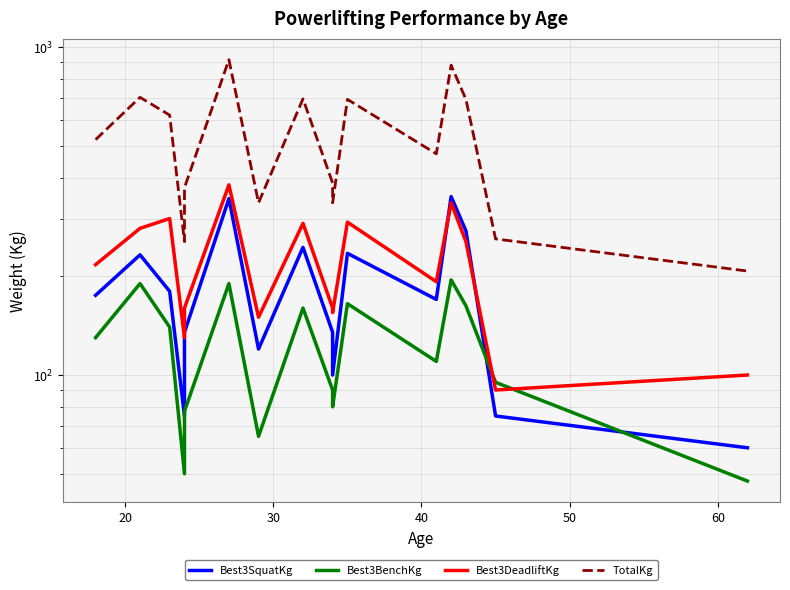

What is the value of the Best3BenchKg point at the 1st from the left?

130.0